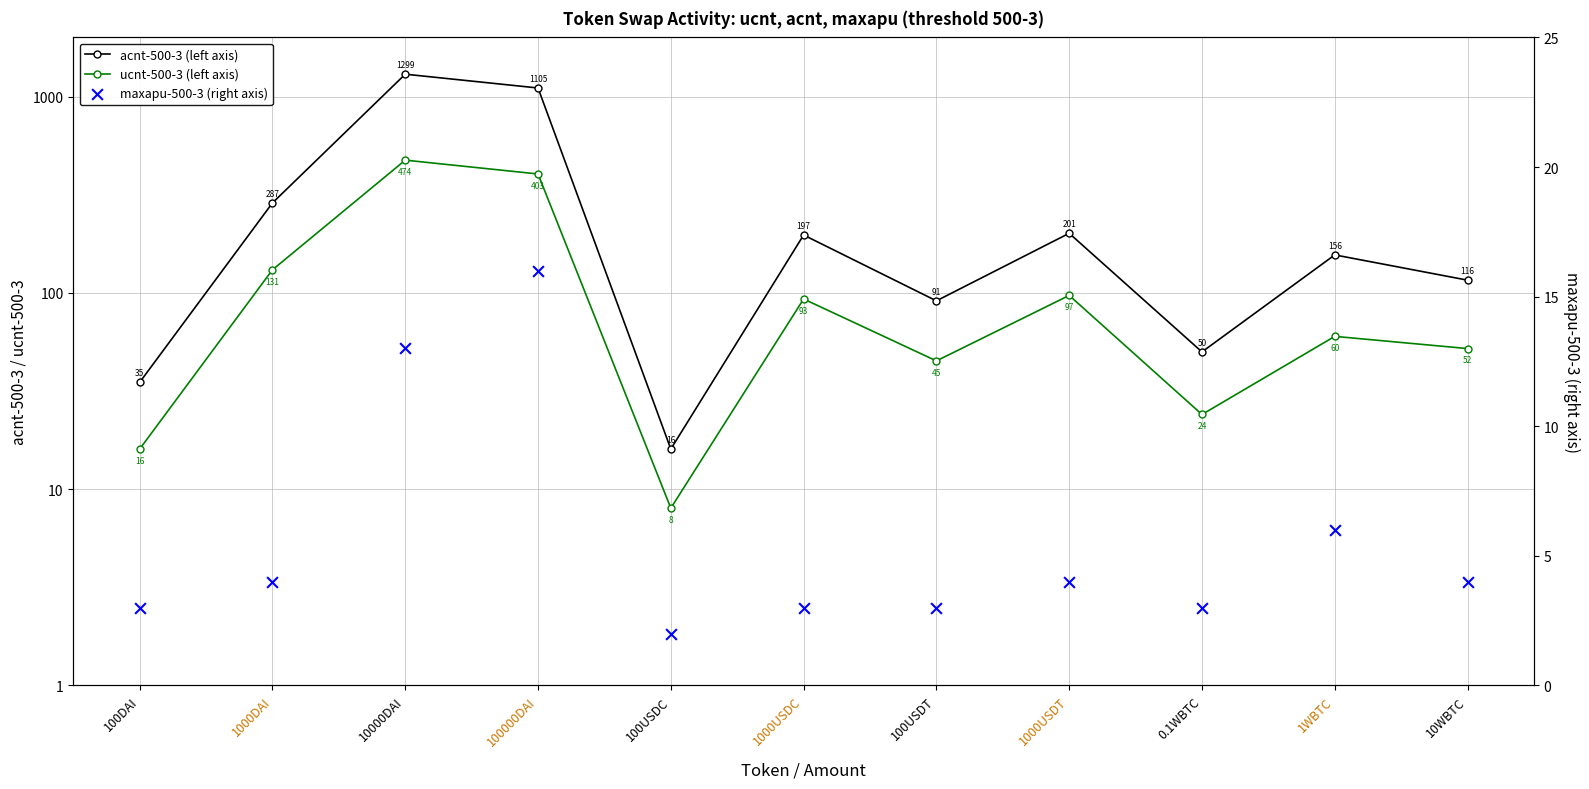

Which series has the largest total across all categories?

acnt-500-3 (left axis)